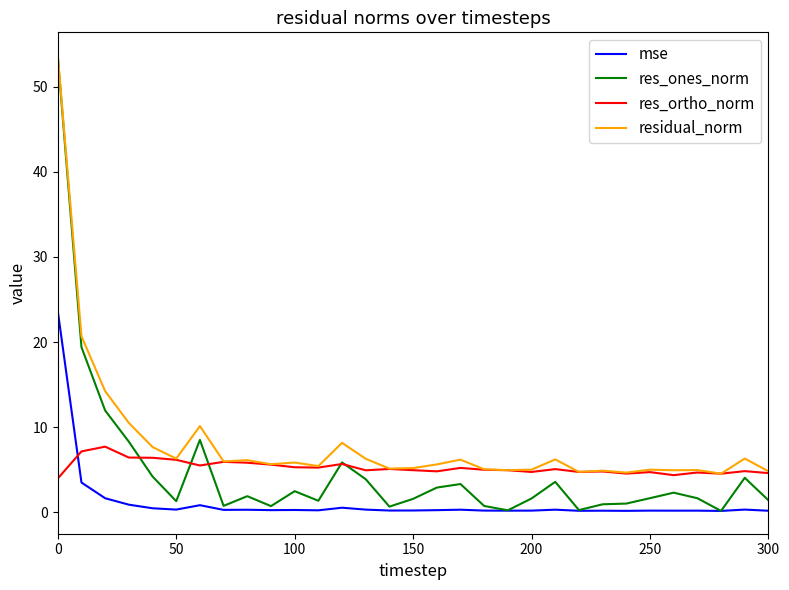

What is the greatest value displayed?

53.7